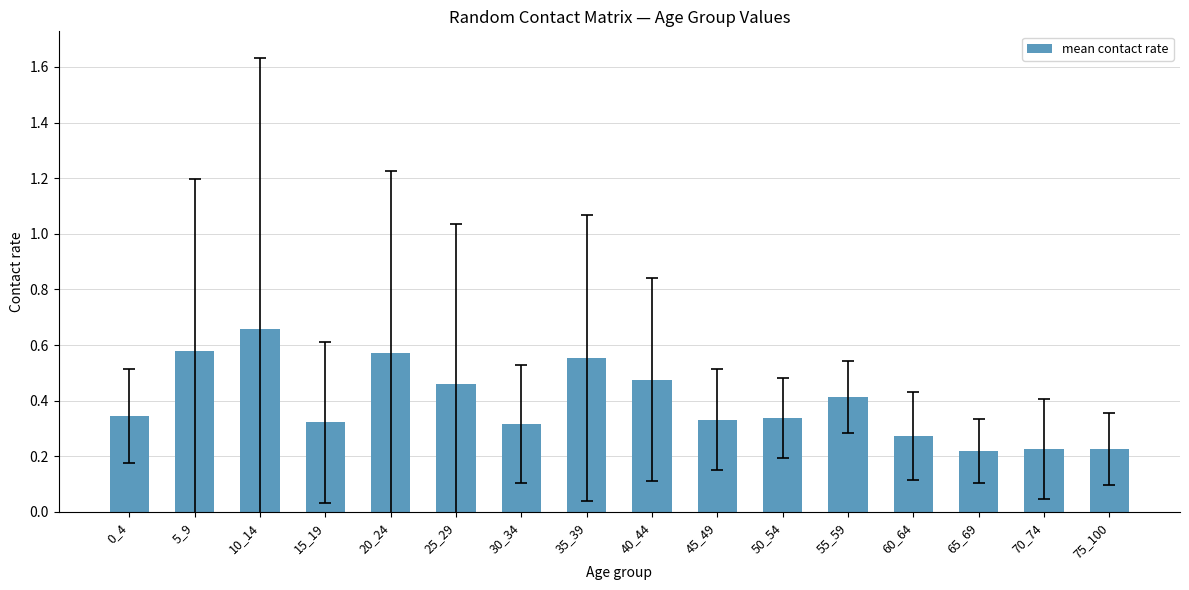

Count the values in the range 0 to 1.

16